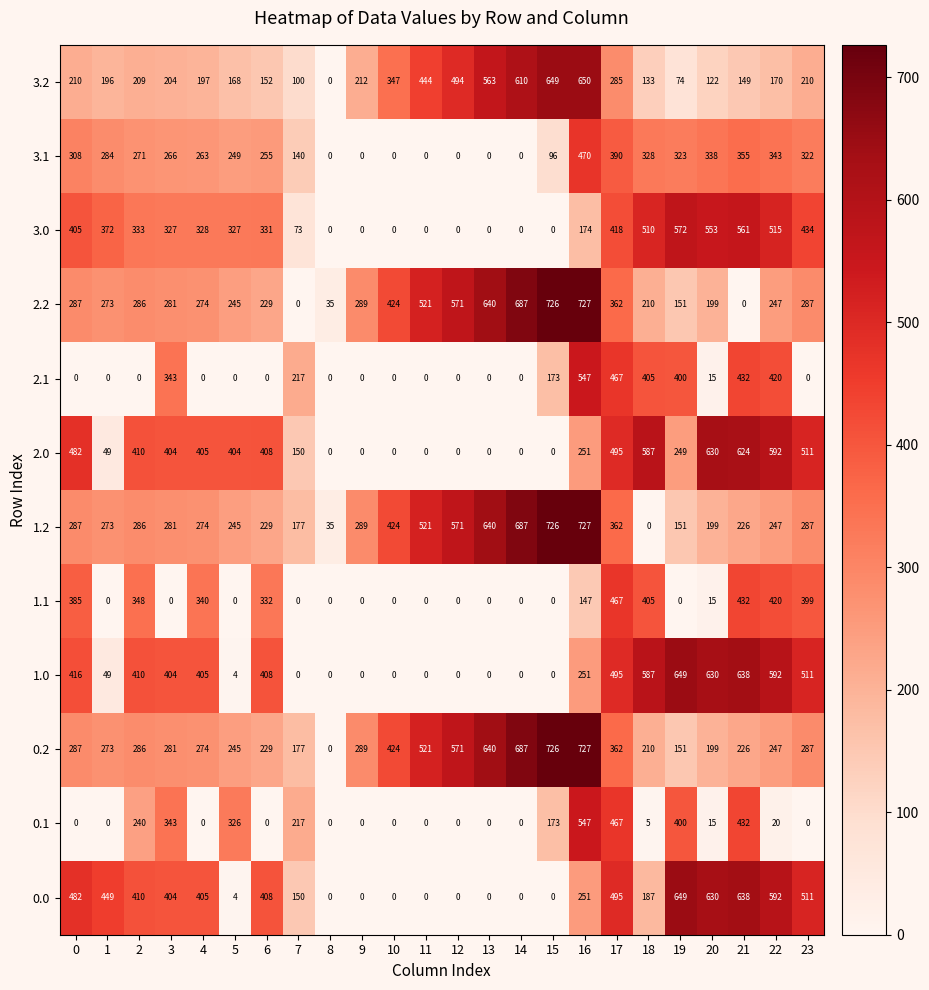

The 1.2 series shows 286 at 2. True or false?

True